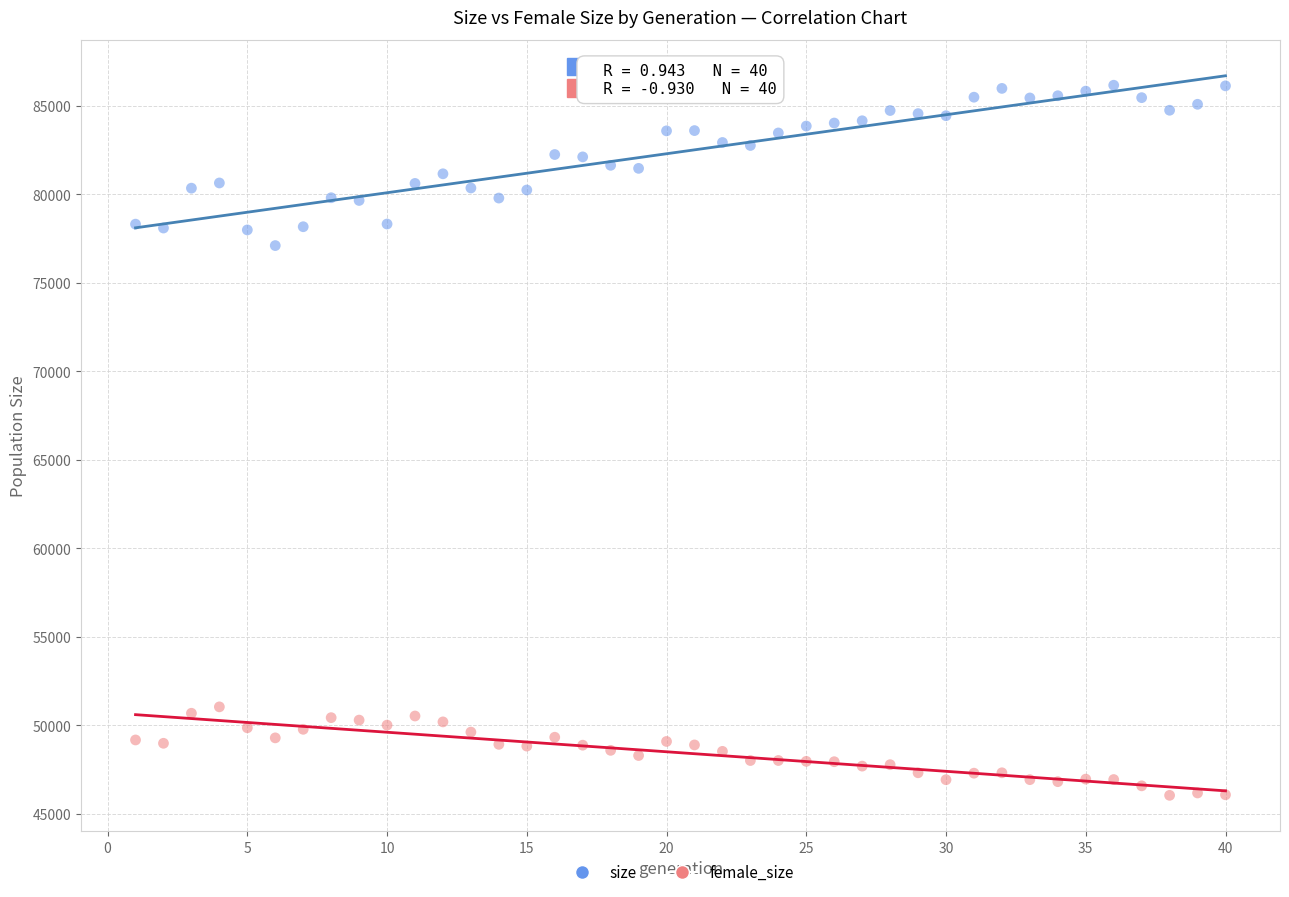

Which series contains the highest Y value?

size